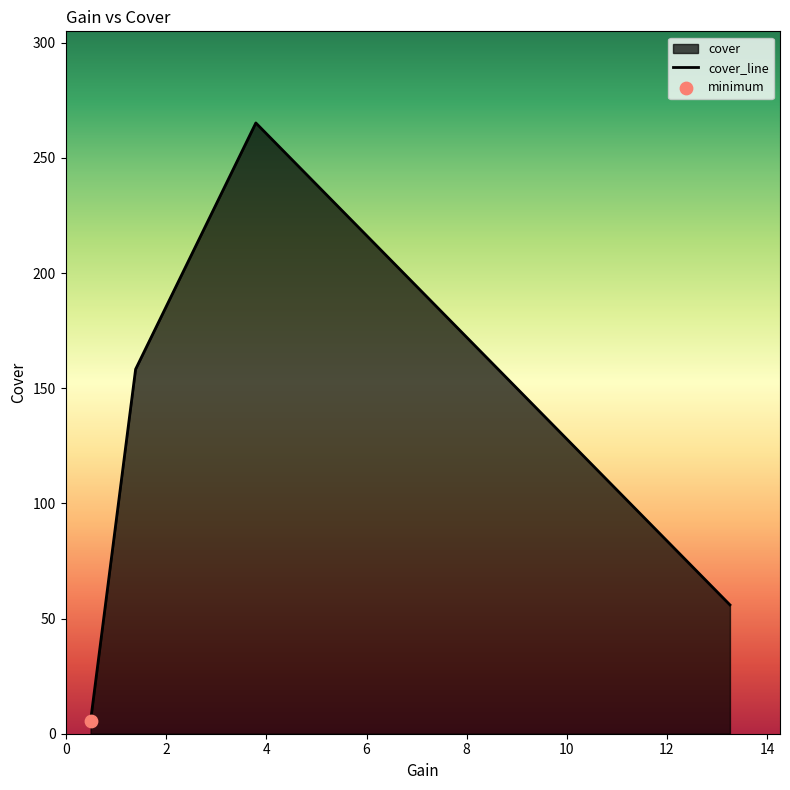

What is the difference between the maximum and minimum values?

259.7